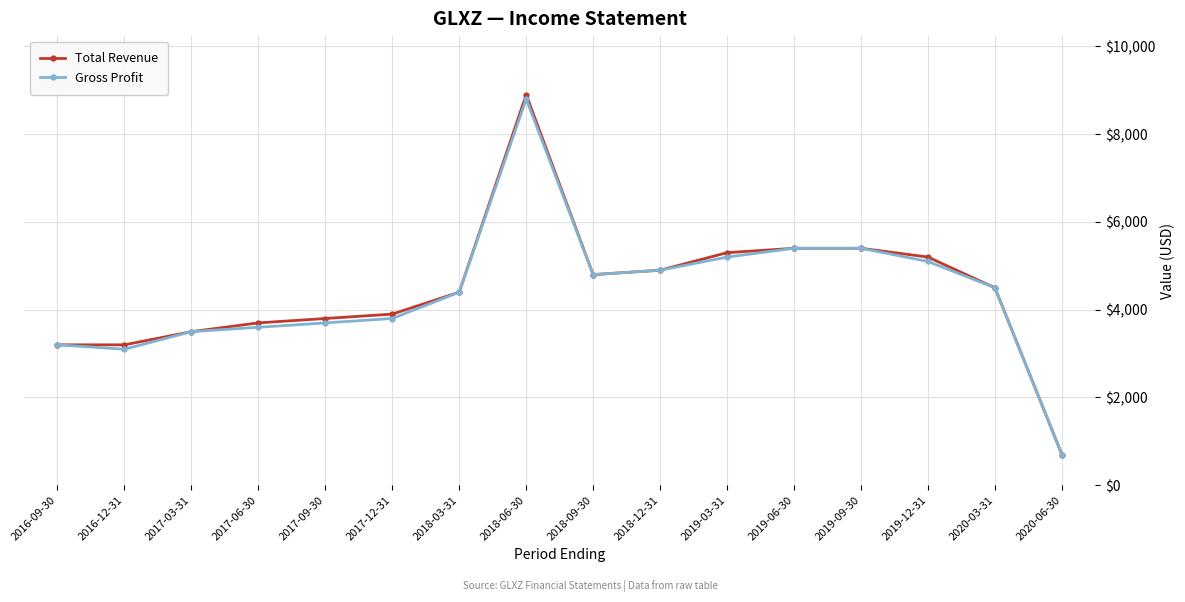

Which series changed the most between 2018-06-30 and 2018-12-31?

Total Revenue